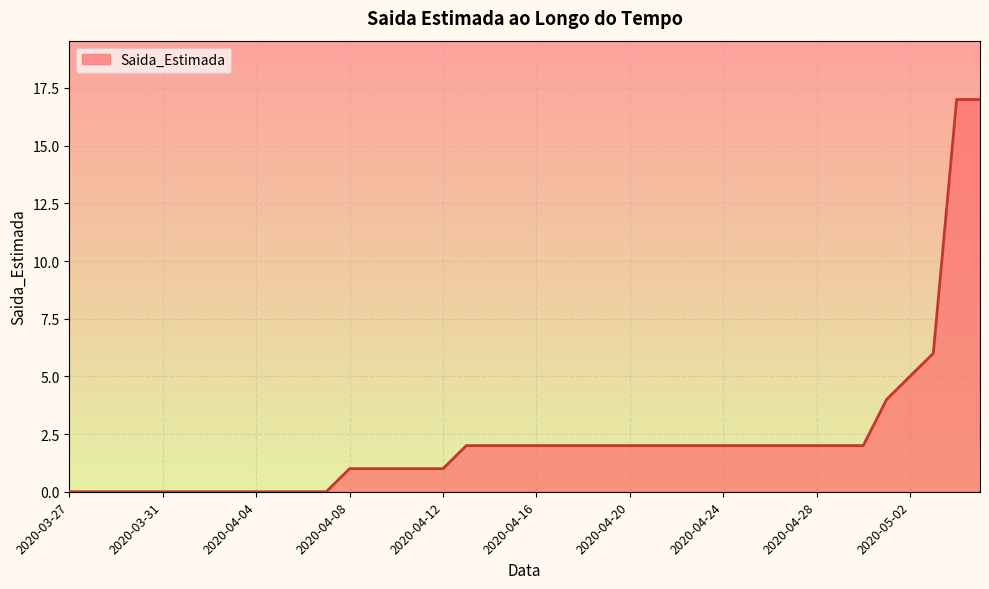

What is the difference between the maximum and minimum values?

17